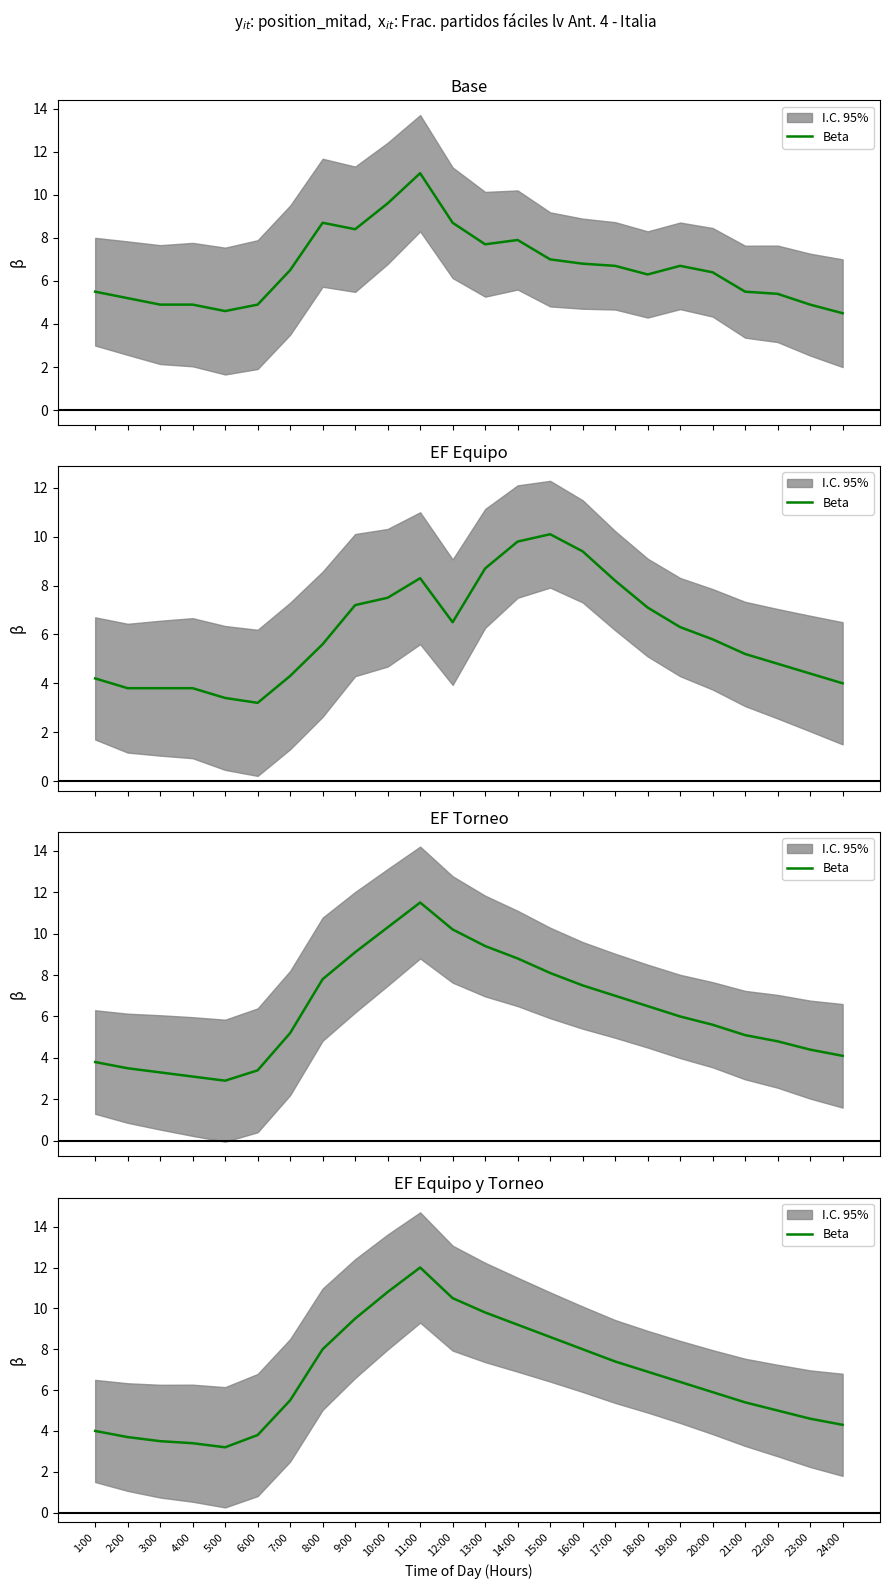

What is the label of the 15th point from the left?

15:00